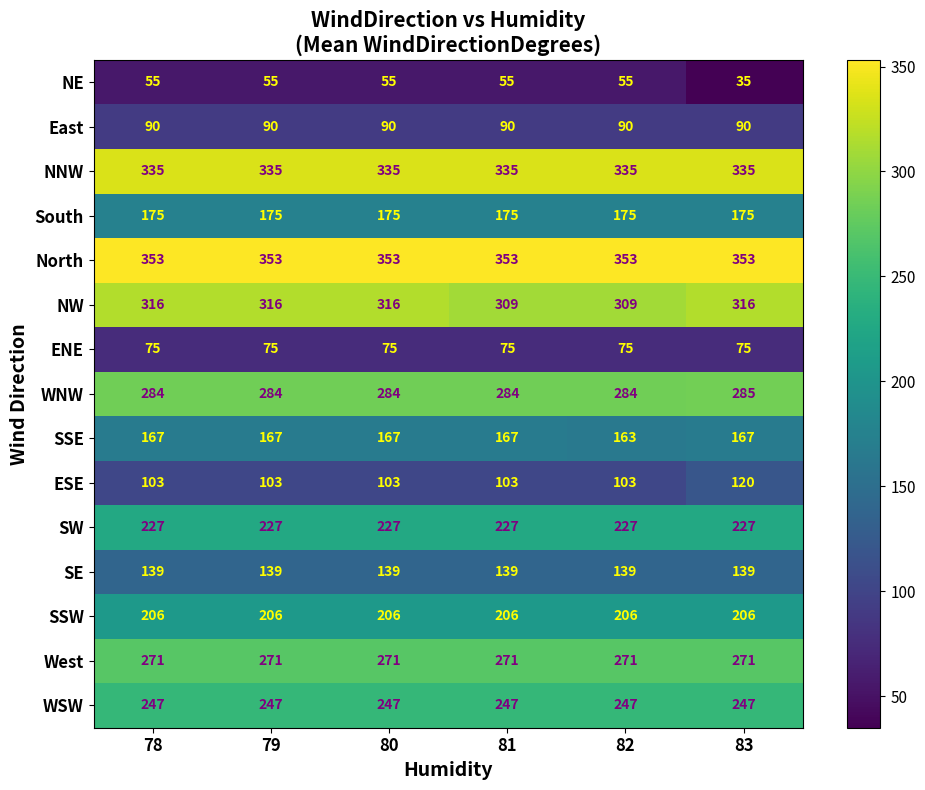

What is the greatest value displayed?

353